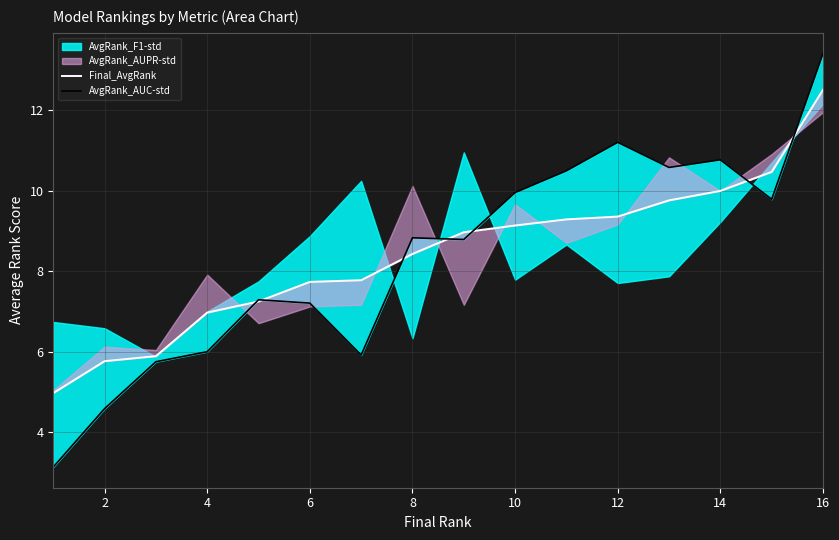

What is the difference between the second highest and minimum values in the Final_AvgRank series?

5.5